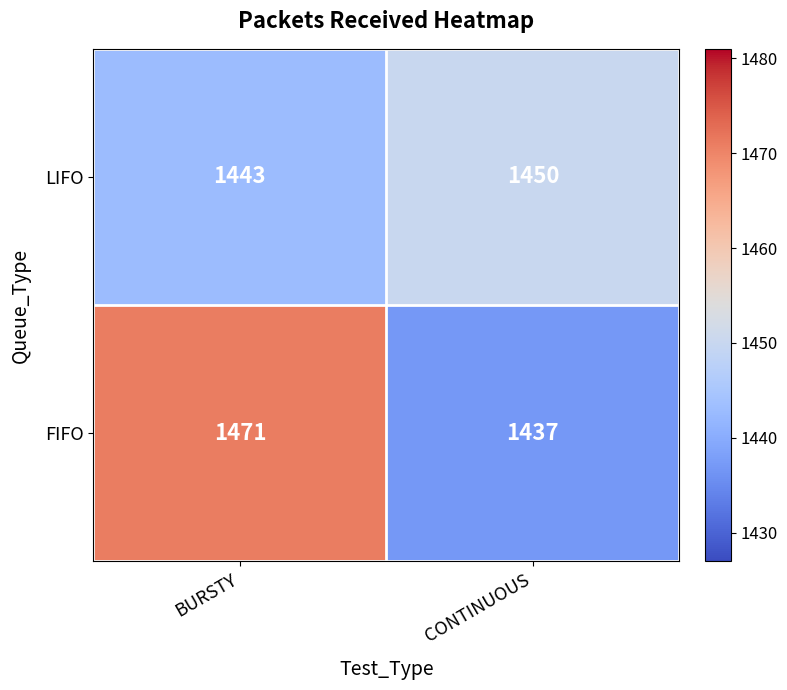

Which series has the largest total across all categories?

FIFO